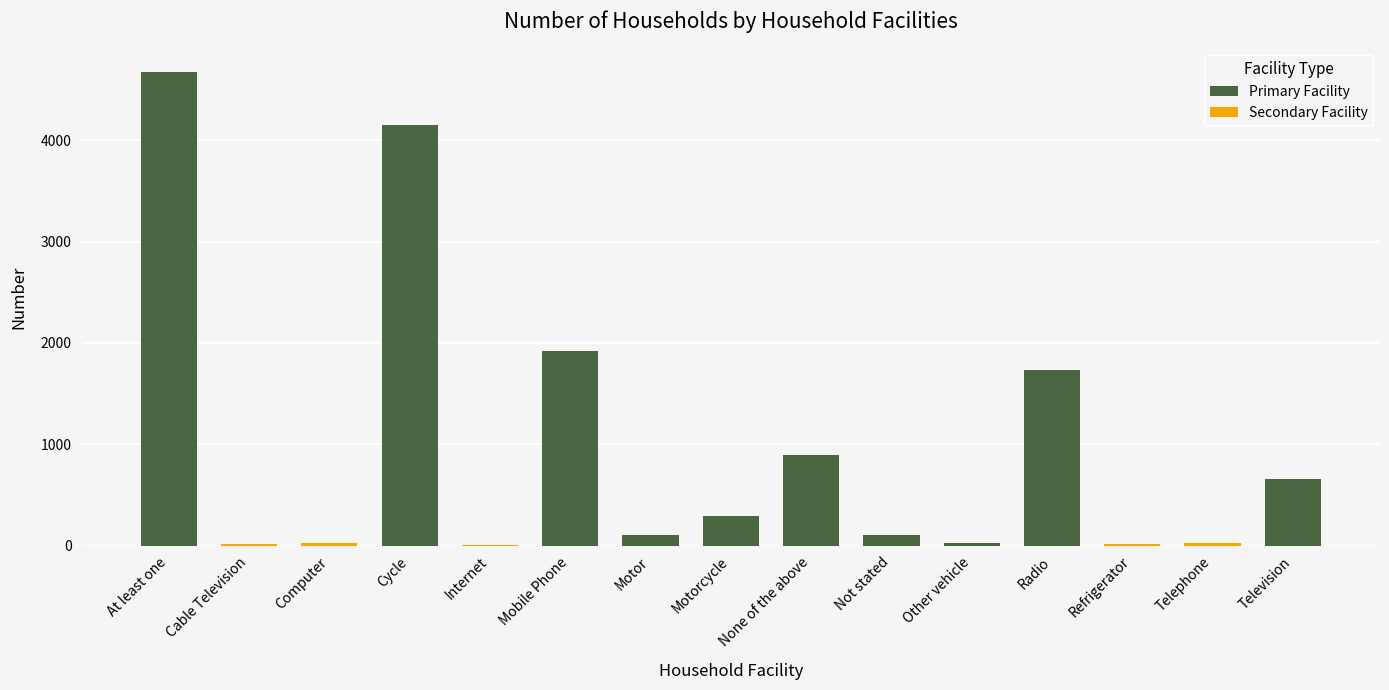

The chart shows a value of 193 at Not stated. True or false?

False